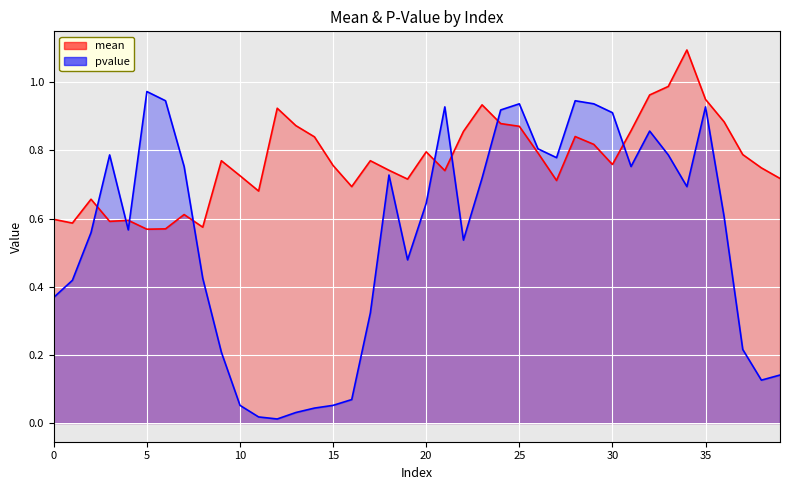

Reading left to right, list all the values displayed in this chart.

mean: 0.6	0.6	0.7	0.6	0.6	0.6	0.6	0.6	0.6	0.8	0.7	0.7	0.9	0.9	0.8	0.8	0.7	0.8	0.7	0.7	0.8	0.7	0.9	0.9	0.9	0.9	0.8	0.7	0.8	0.8	0.8	0.9	1.0	1.0	1.1	0.9	0.9	0.8	0.7	0.7
pvalue: 0.4	0.4	0.6	0.8	0.6	1.0	0.9	0.8	0.4	0.2	0.1	0.0	0.0	0.0	0.0	0.1	0.1	0.3	0.7	0.5	0.6	0.9	0.5	0.7	0.9	0.9	0.8	0.8	0.9	0.9	0.9	0.8	0.9	0.8	0.7	0.9	0.6	0.2	0.1	0.1